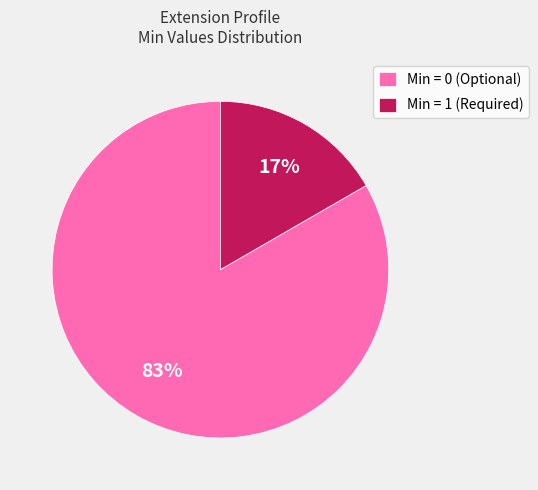

Is there any slice that represents more than half of the pie?

Yes